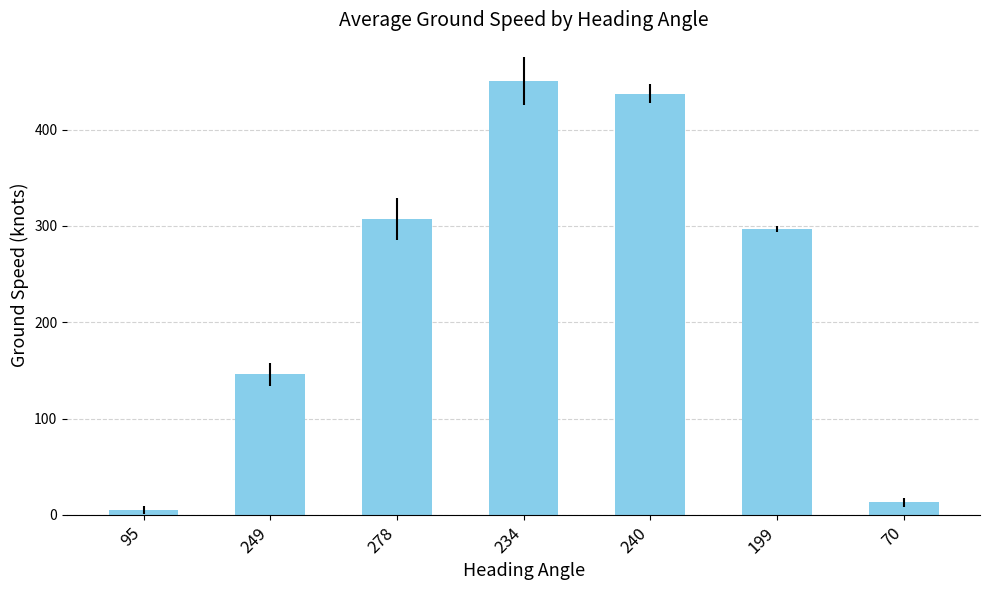

Reading right to left, list all the values displayed in this chart.

70=13	199=297	240=437	234=450	278=307	249=146	95=5